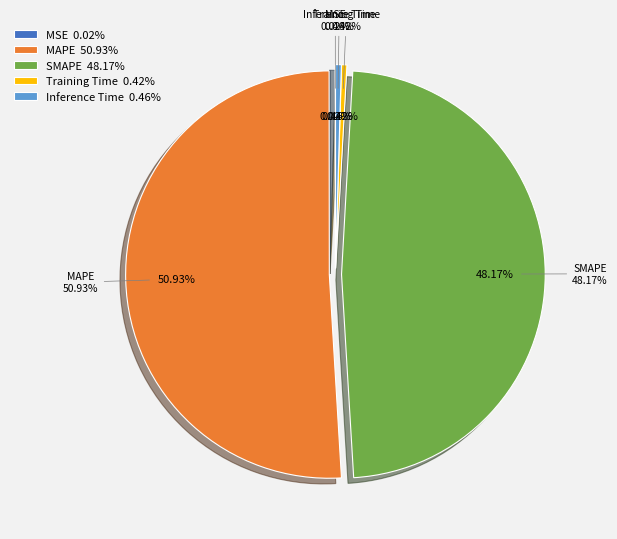

What percentage is NOT represented by Training Time?

99.6%